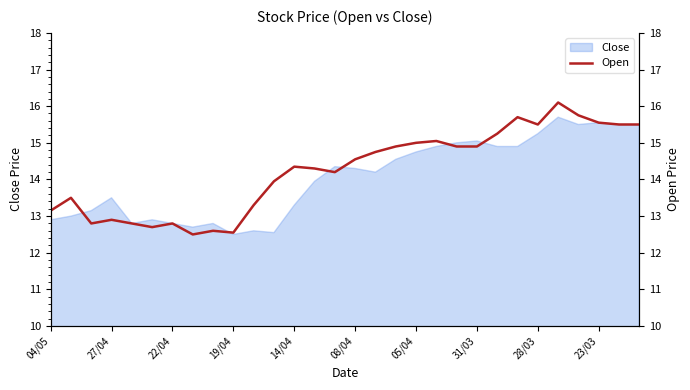

What is the greatest value displayed?

16.1